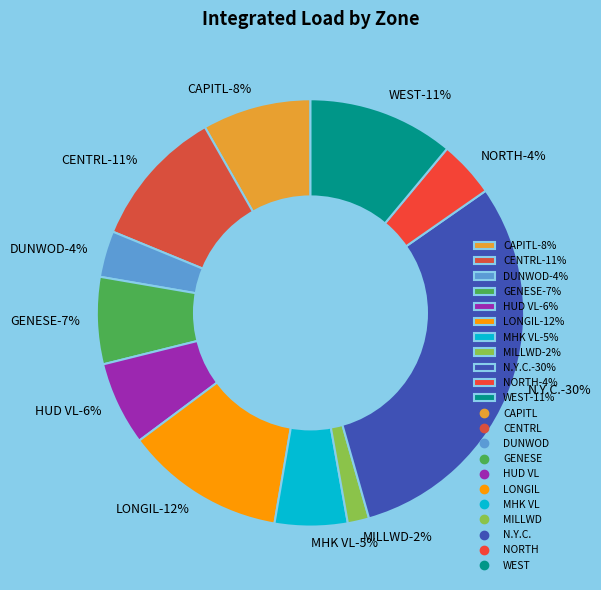

Is it true that NORTH is 4% of the pie?

True